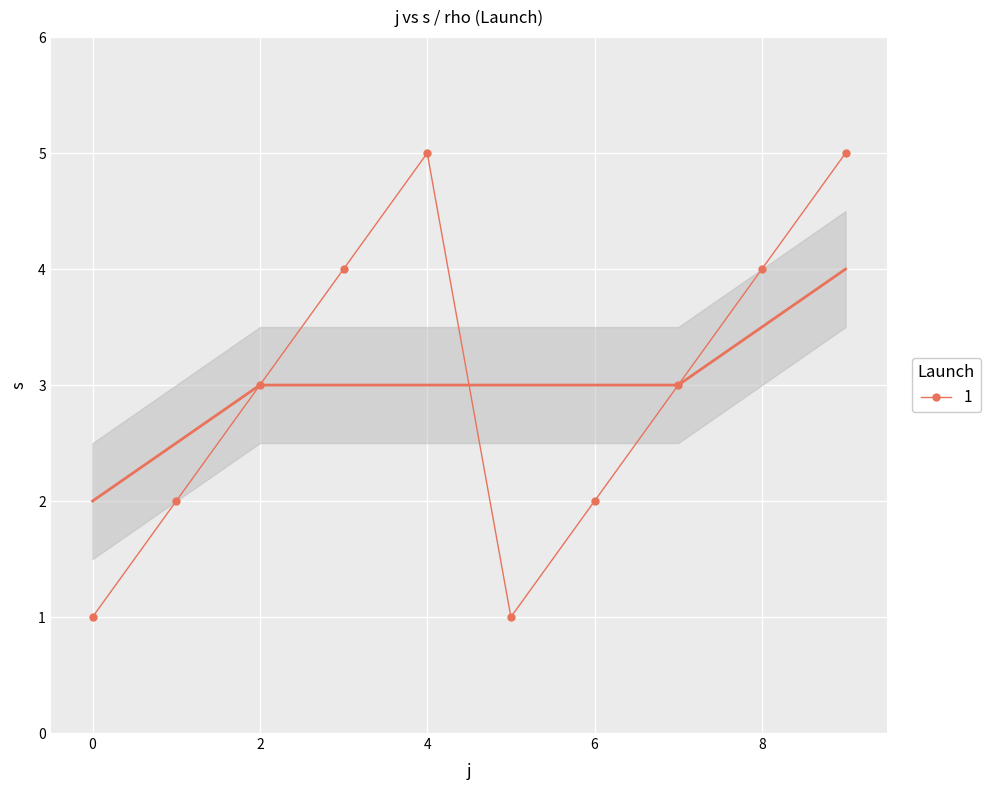

Is this an area chart (filled region under the line)?

No